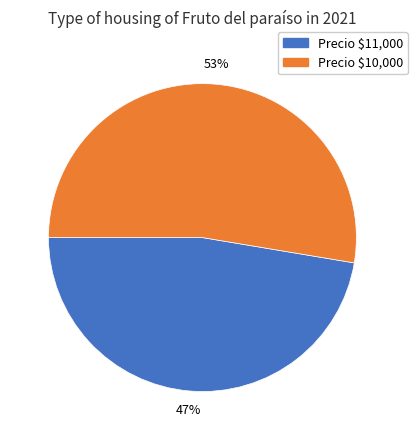

Is there a majority slice in this chart?

Yes